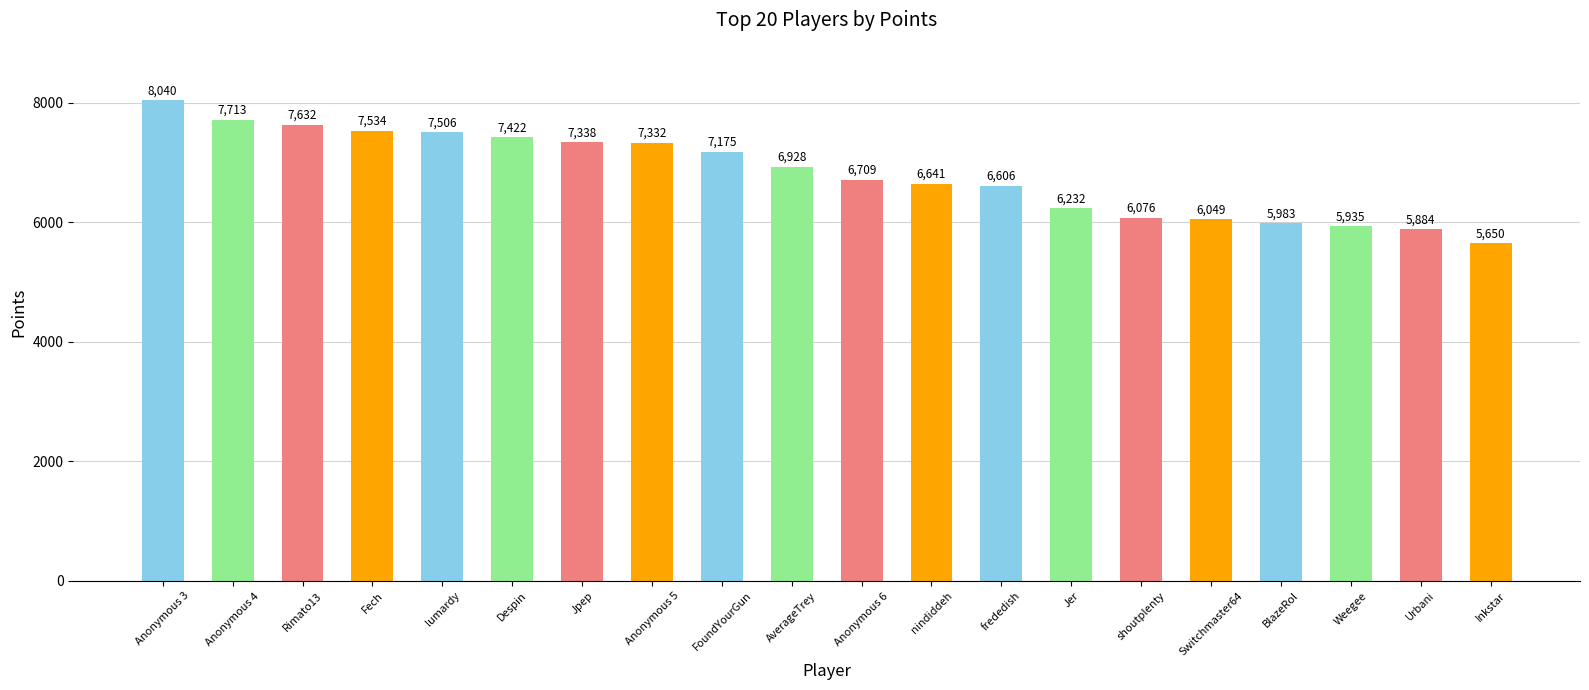

How many series are shown in this chart?

1